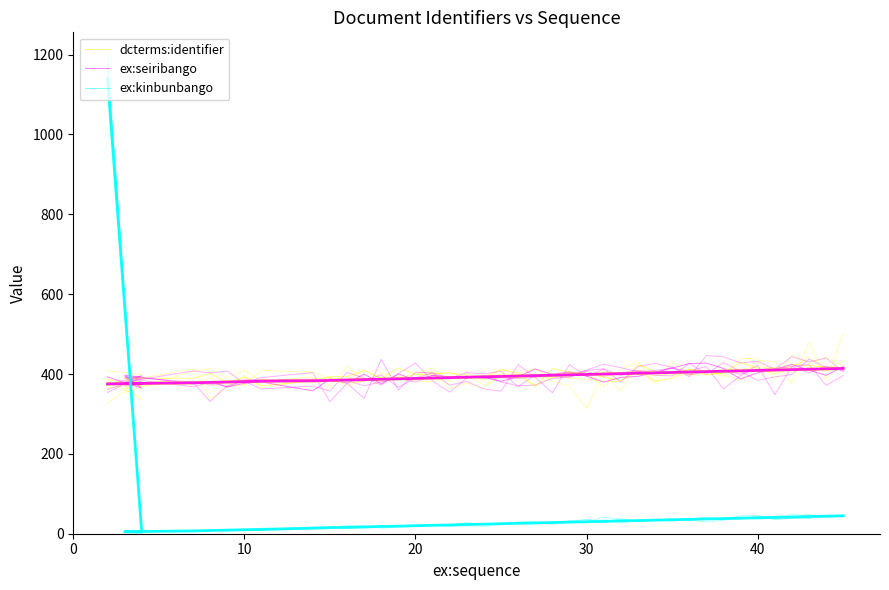

What is the value of the dcterms:identifier point at the 25th from the left?

402.2